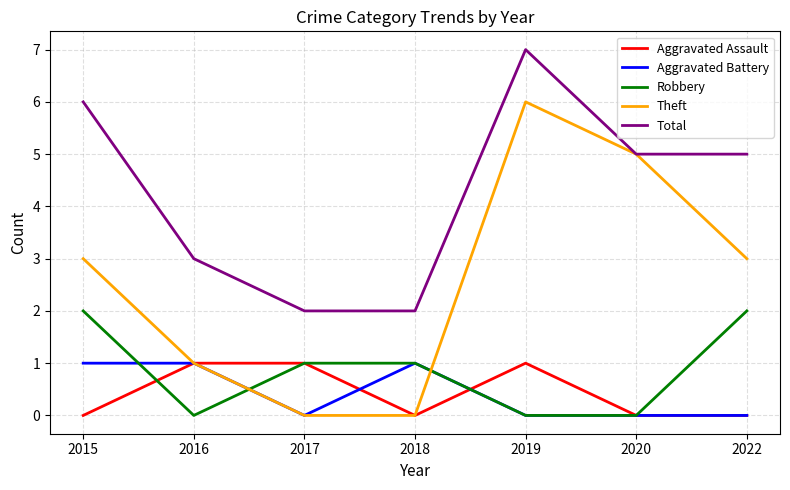

True or false: Aggravated Assault has a value of 1 at 2019.

True